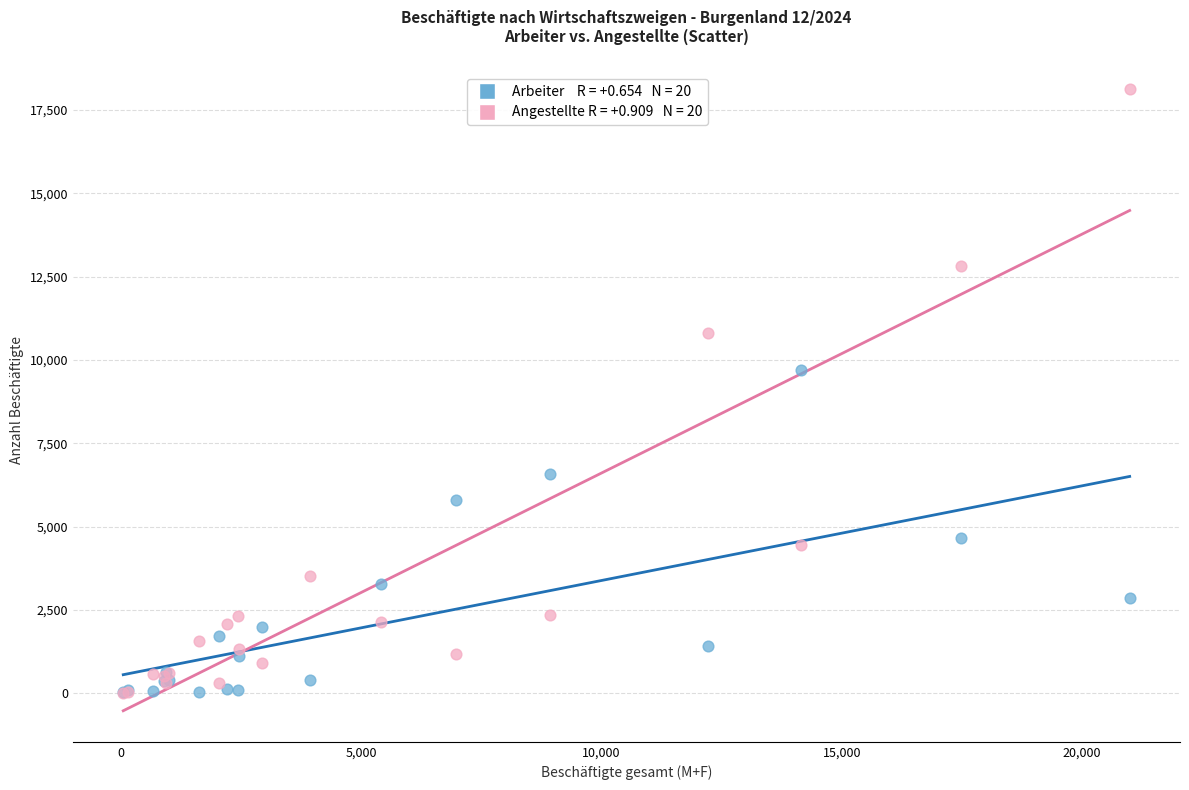

Across all series, what Y value is closest to 9059?

9708